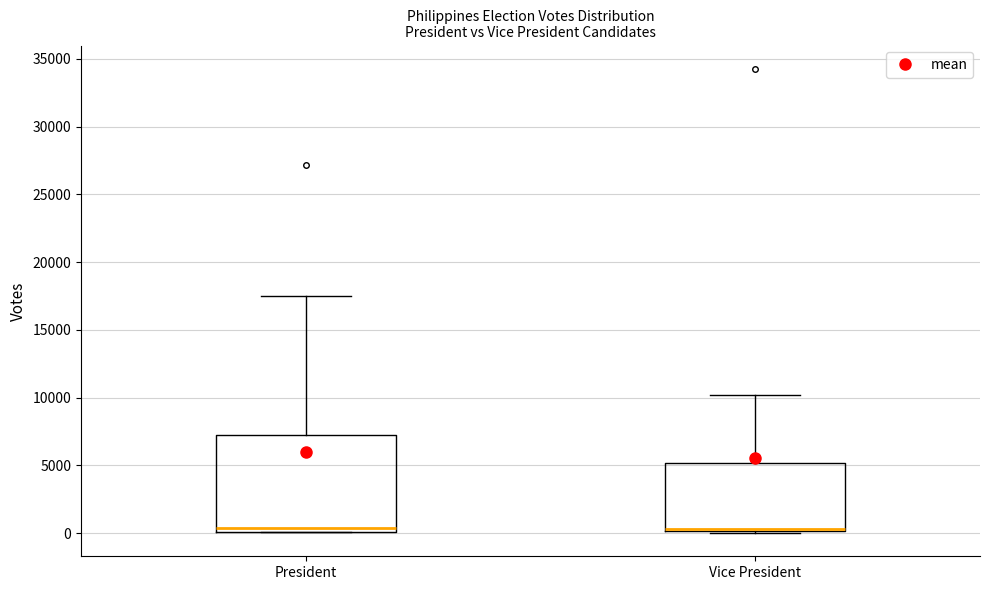

Reading left to right, read every box against the y-axis: the position of its median line, the range the box covers, and the ends of its whiskers. The values are not printed on the chart, so give them approximately, as read against the axis.

President: median 500, box 0 to 7000, whiskers 0 to 17500
Vice President: median 500, box 0 to 5000, whiskers 0 to 10000